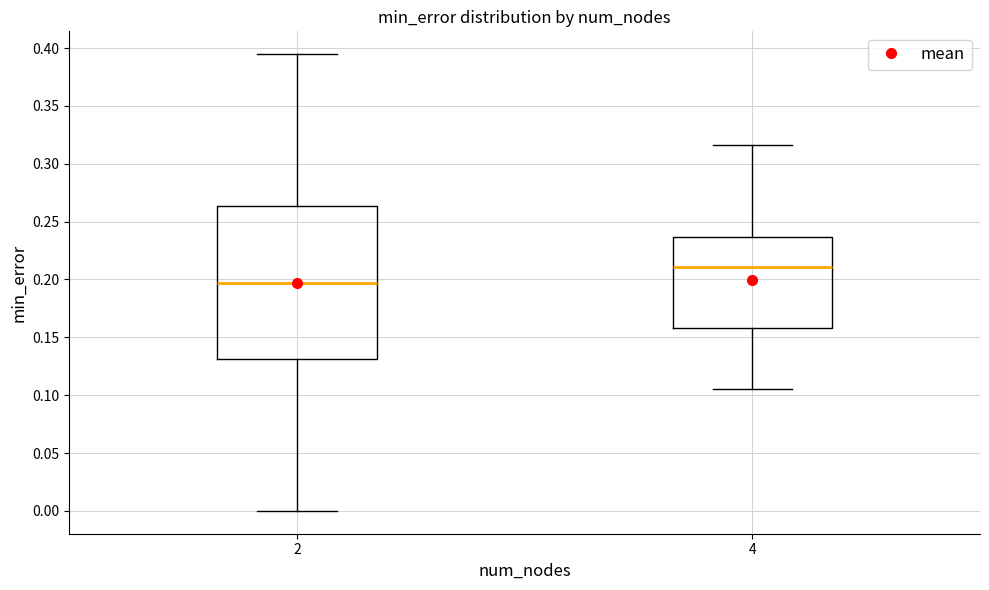

Reading left to right, read every box against the y-axis: the position of its median line, the range the box covers, and the ends of its whiskers. The values are not printed on the chart, so give them approximately, as read against the axis.

2: median 0.195, box 0.130 to 0.265, whiskers 0.000 to 0.395
4: median 0.210, box 0.160 to 0.235, whiskers 0.105 to 0.315